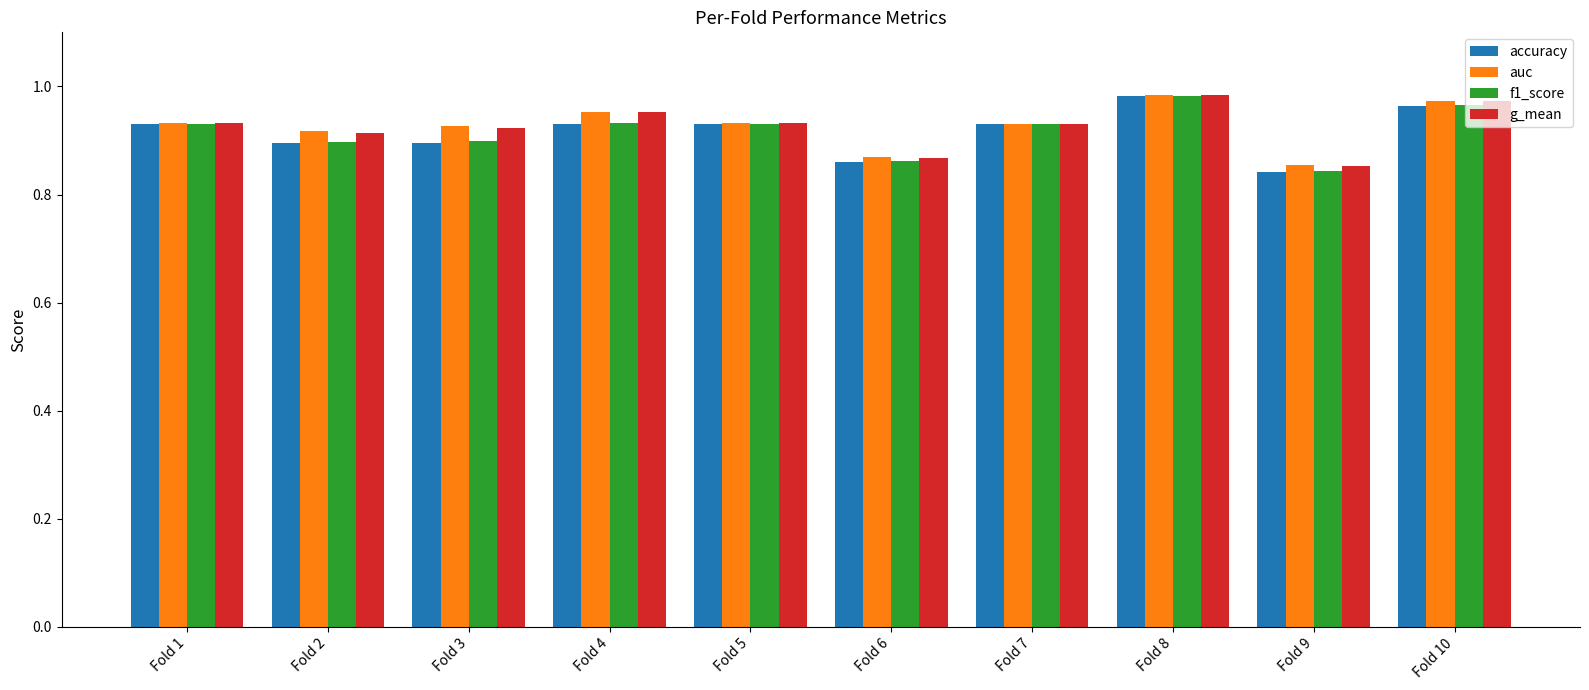

How many categories are shown in the chart?

10